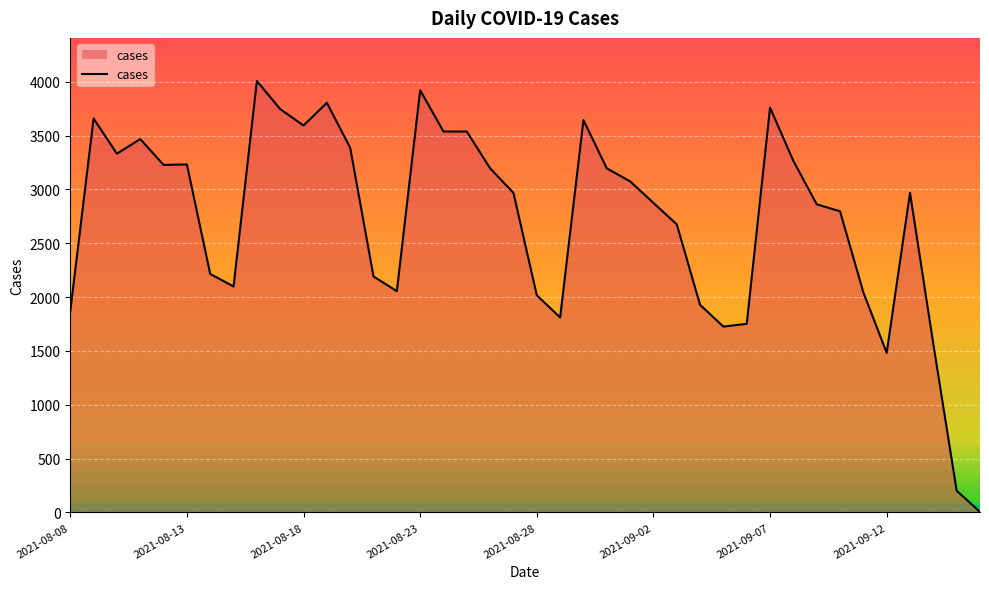

What is the greatest value displayed?

4007